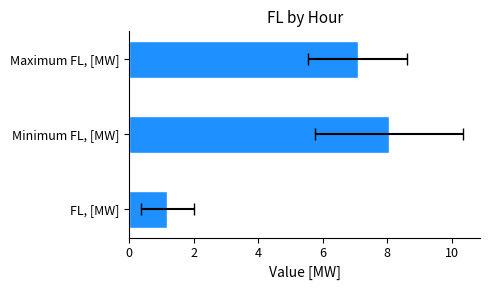

What is the value of the 1st bar from the left?

1.2